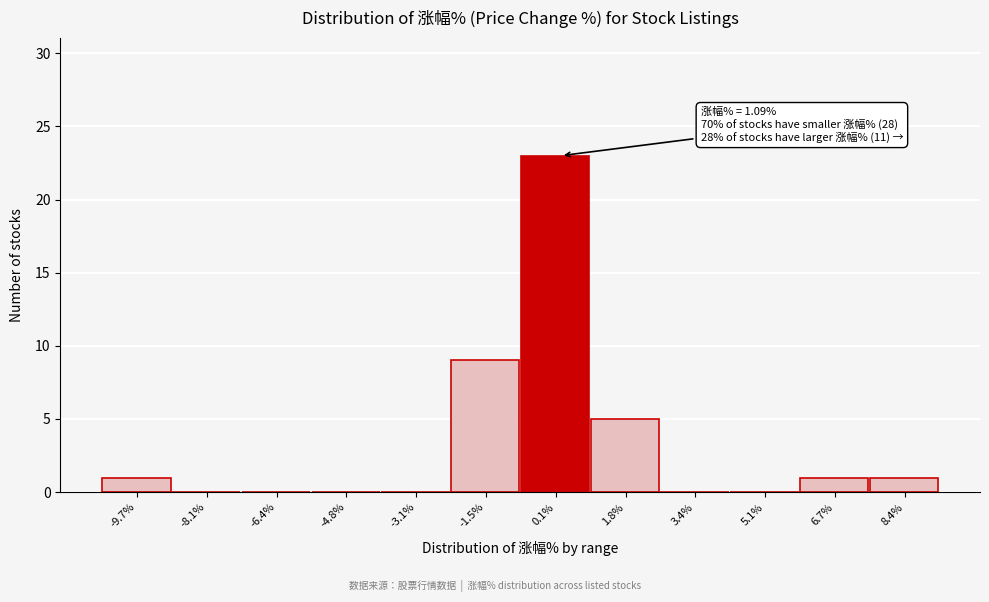

Reading left to right, list all the values displayed in this chart.

-9.7%=1	-8.1%=0	-6.4%=0	-4.8%=0	-3.1%=0	-1.5%=9	0.1%=23	1.8%=5	3.4%=0	5.1%=0	6.7%=1	8.4%=1